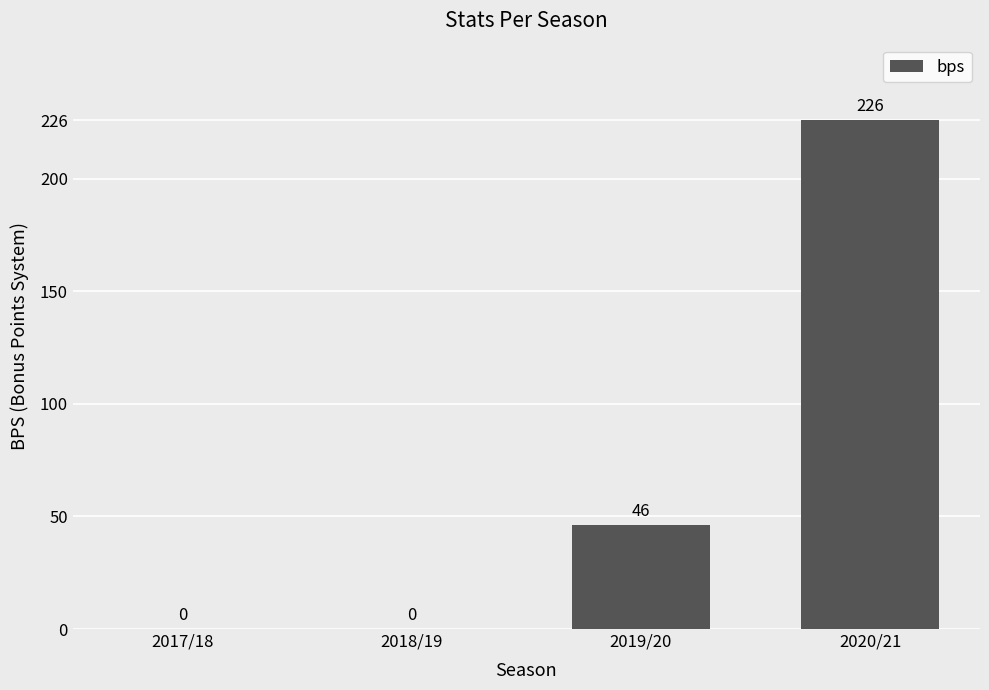

How many values are between 0 and 226?

4